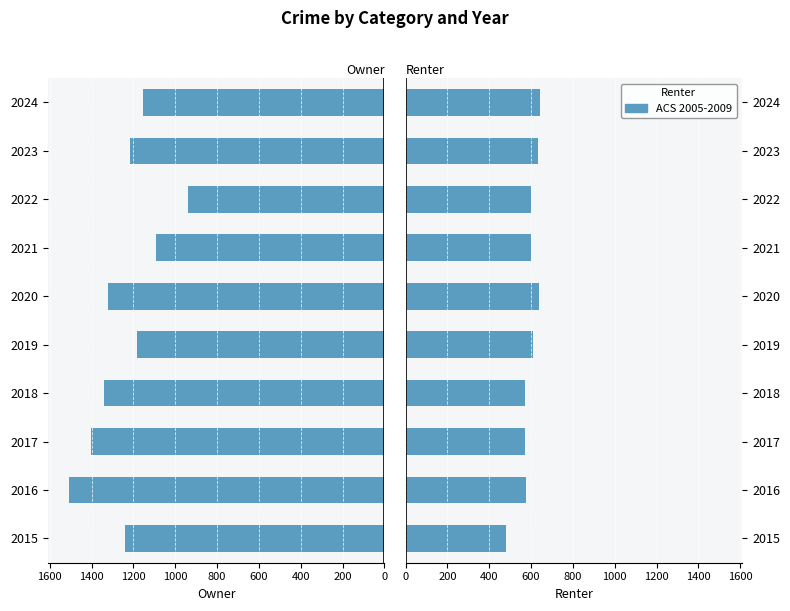

Reading left to right, what are all the values shown in this chart?

Owner: -1241	-1510	-1403	-1341	-1185	-1323	-1093	-941	-1216	-1155
ACS 2005-2009: 478	576	569	571	607	636	602	601	632	644